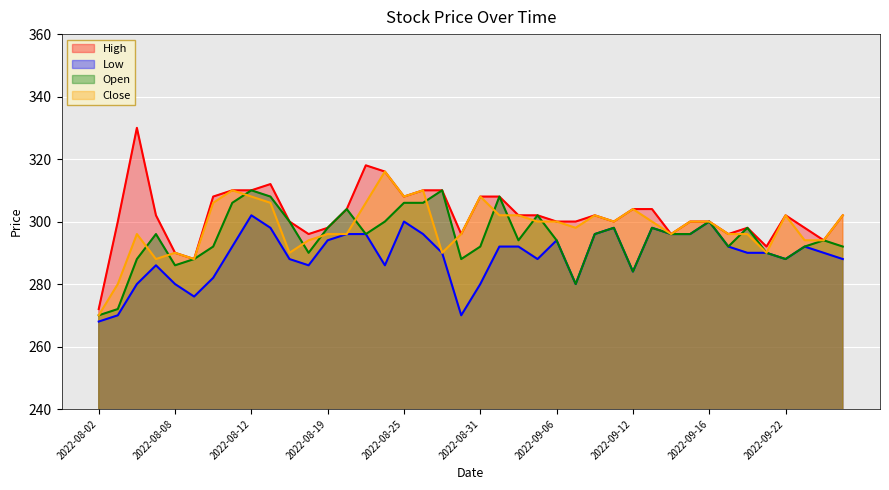

True or false: Close has a value of 538 at 2022-08-12.

False